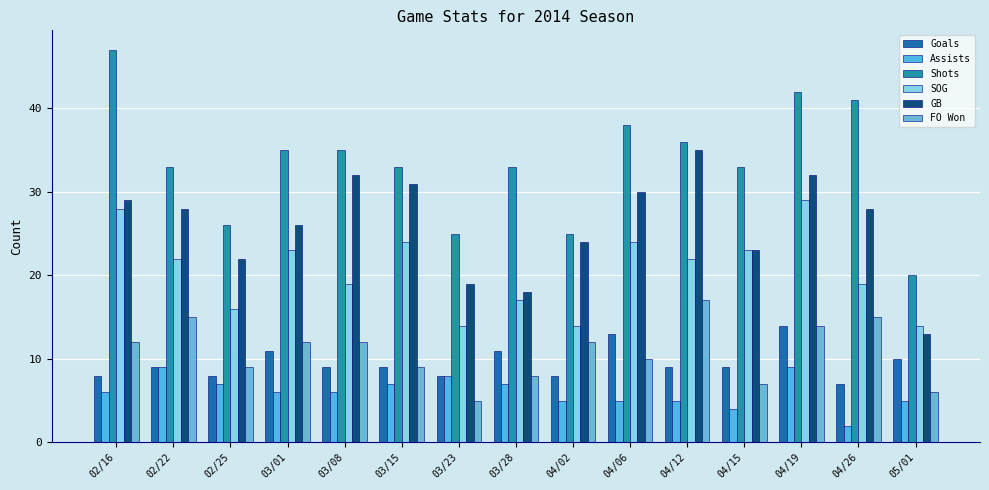

Which category has the highest value across all series?

02/16